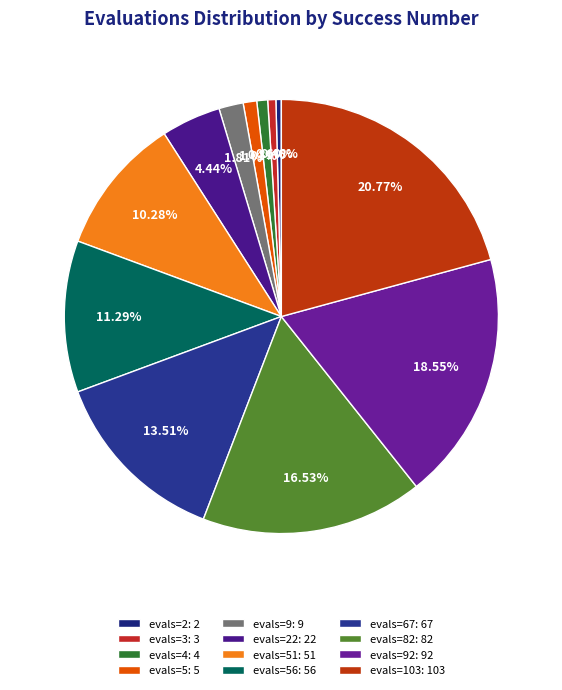

How many slices are in this pie chart?

12